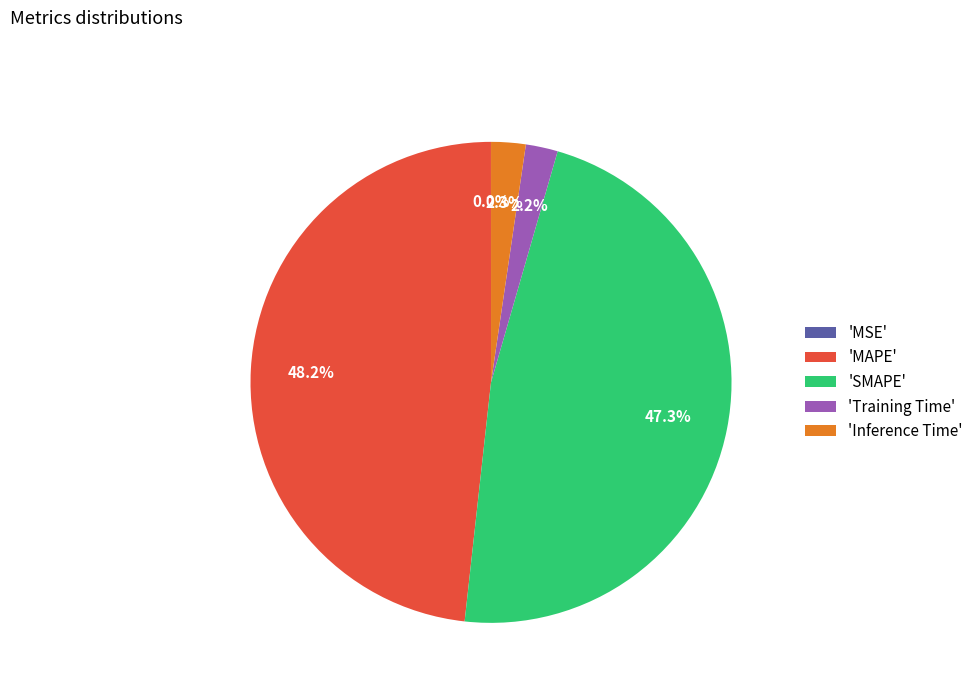

Combined, do 'SMAPE' and 'Inference Time' account for over 50%?

No